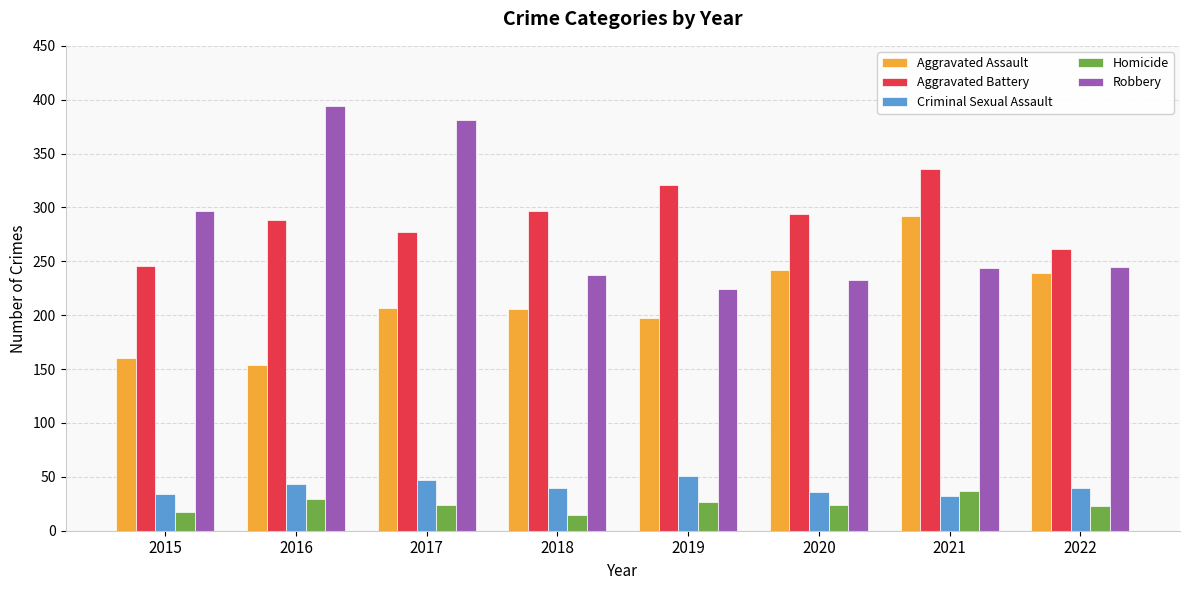

What is the minimum value for Homicide?

15